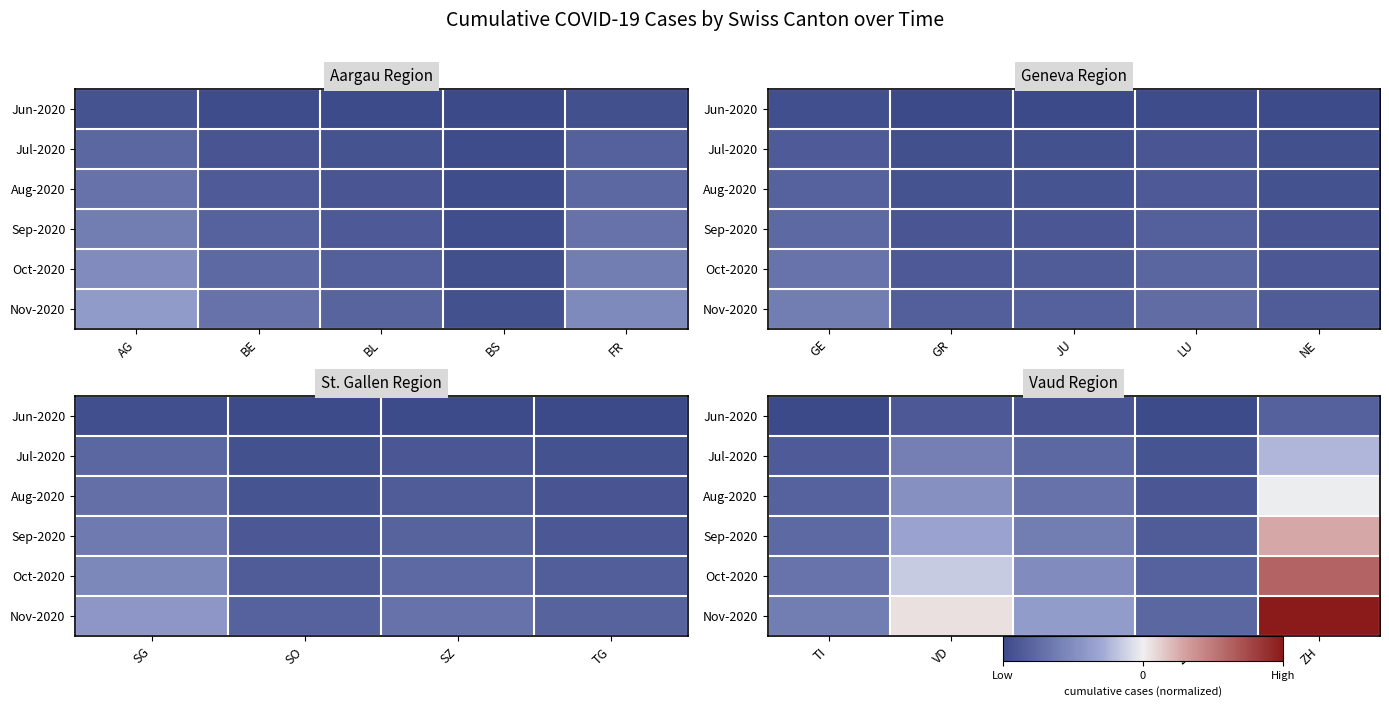

How many series are shown in this chart?

6